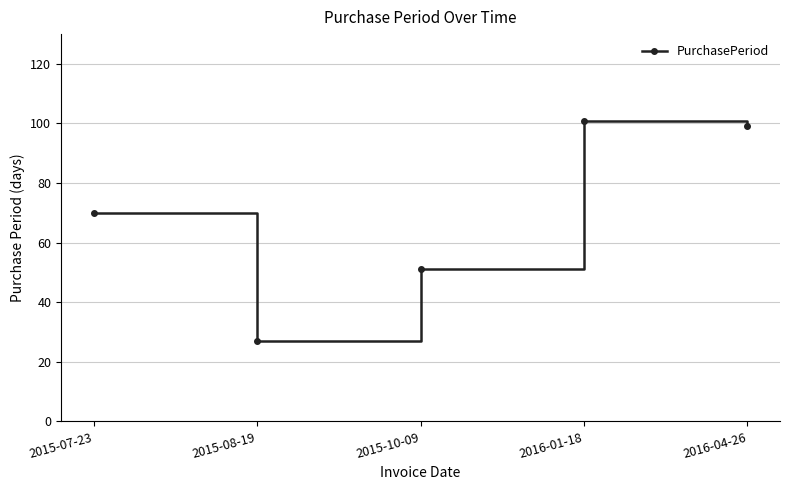

What is the difference between the second highest and minimum values?

72